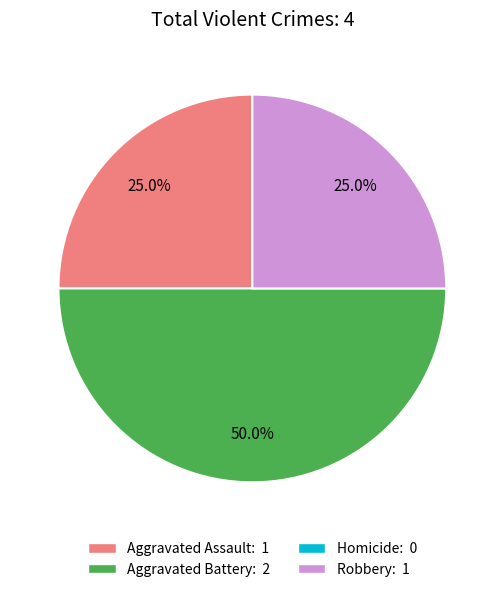

To the nearest percent, what is the average slice percentage?

33%